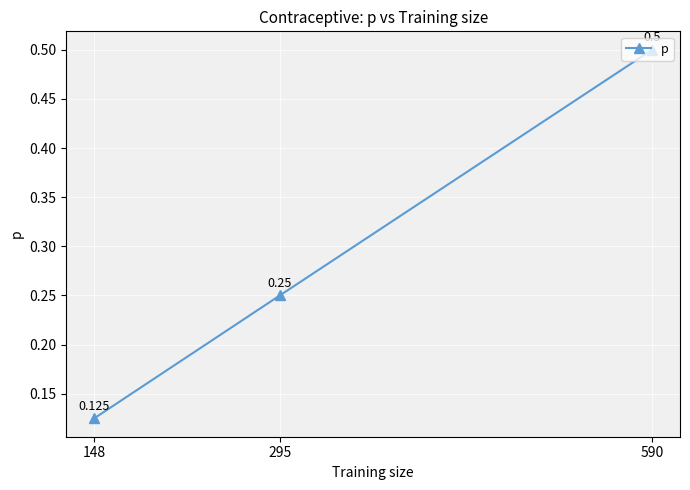

Is this an area chart (filled region under the line)?

No